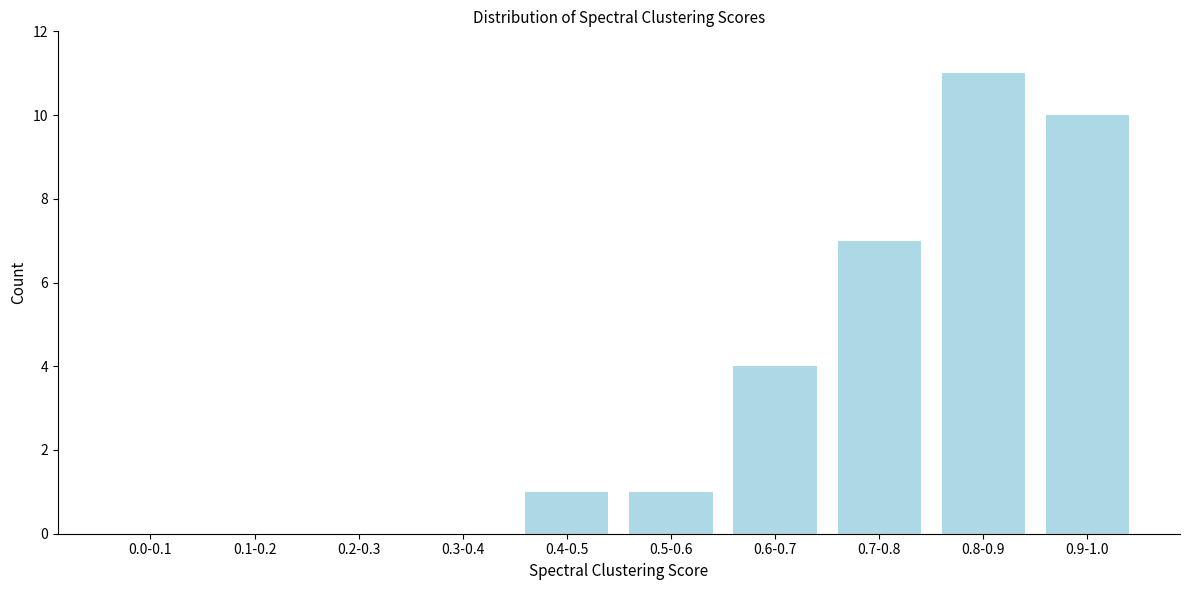

Reading left to right, transcribe all the data shown in this chart.

0.0-0.1=0	0.1-0.2=0	0.2-0.3=0	0.3-0.4=0	0.4-0.5=1	0.5-0.6=1	0.6-0.7=4	0.7-0.8=7	0.8-0.9=11	0.9-1.0=10